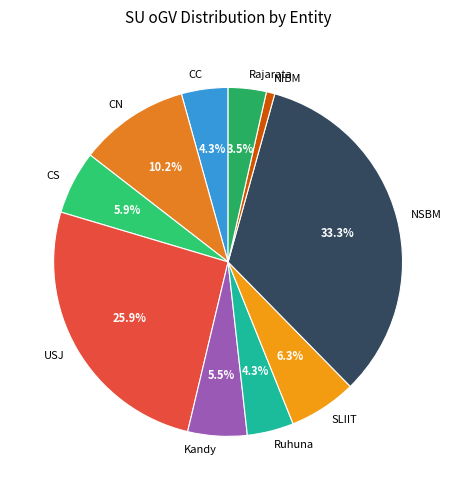

What percentage do Ruhuna and NSBM together represent?

37.6%